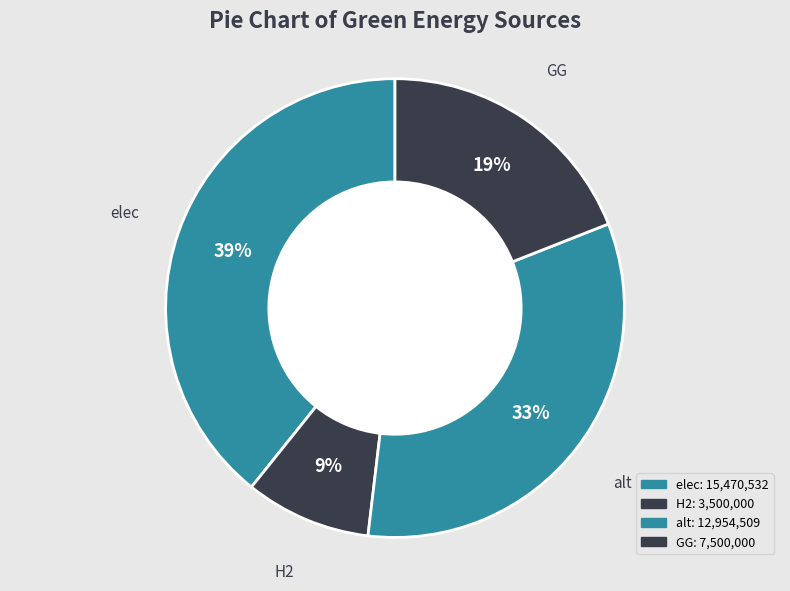

To the nearest percent, what is the difference between the GG and elec slice percentages?

20%